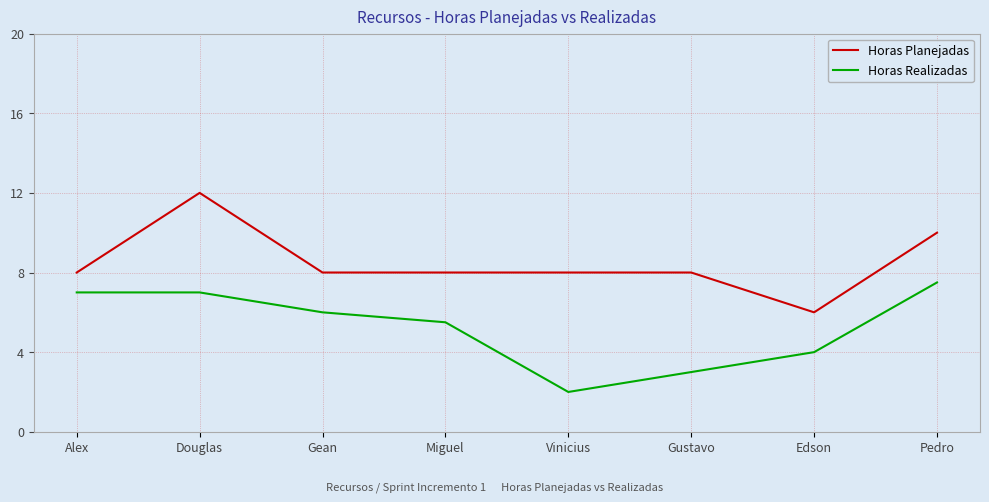

Between Gustavo and Pedro, which series saw the biggest shift?

Horas Realizadas